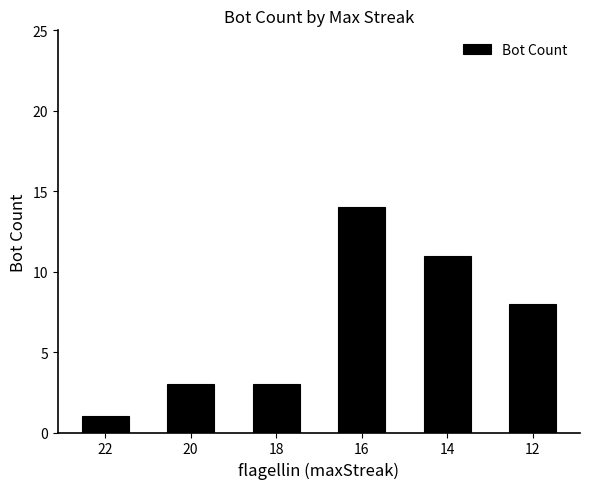

What is the ratio of the value at 12 to the value at 18?

2.7